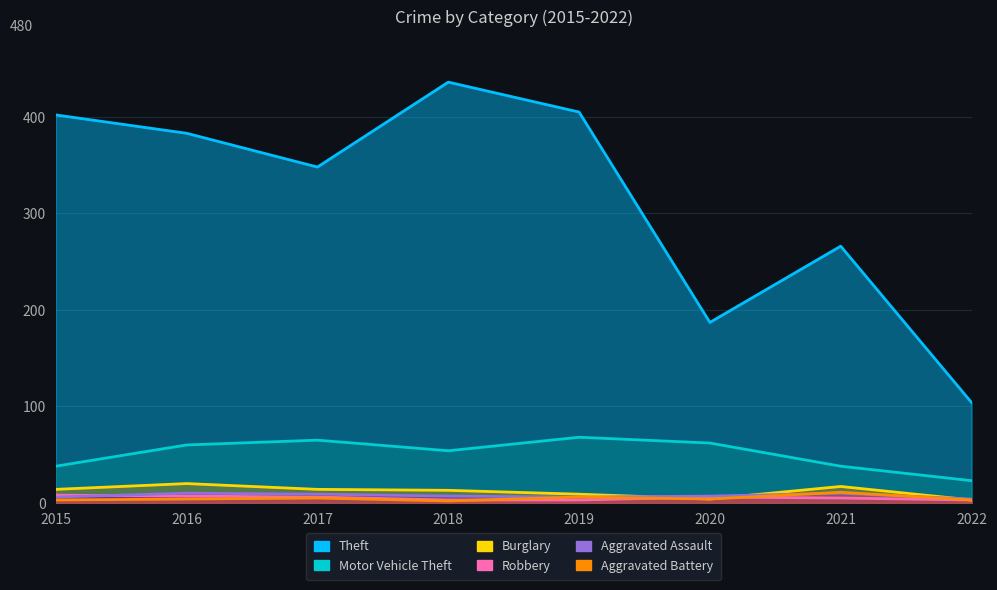

At which label does Aggravated Battery reach its peak?

2021